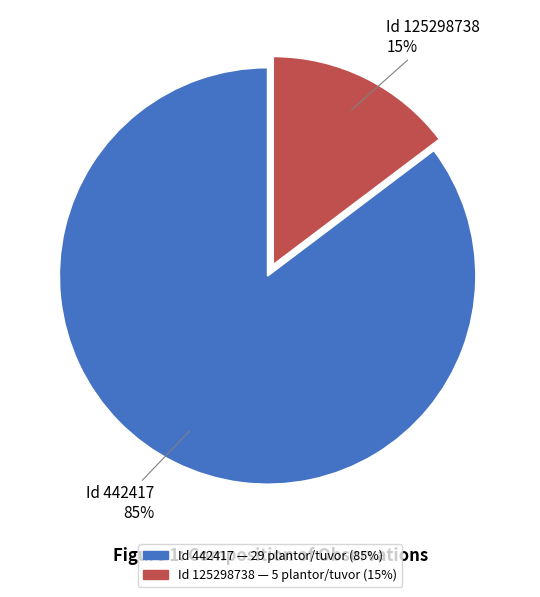

To the nearest percent, what is the average slice percentage?

50%